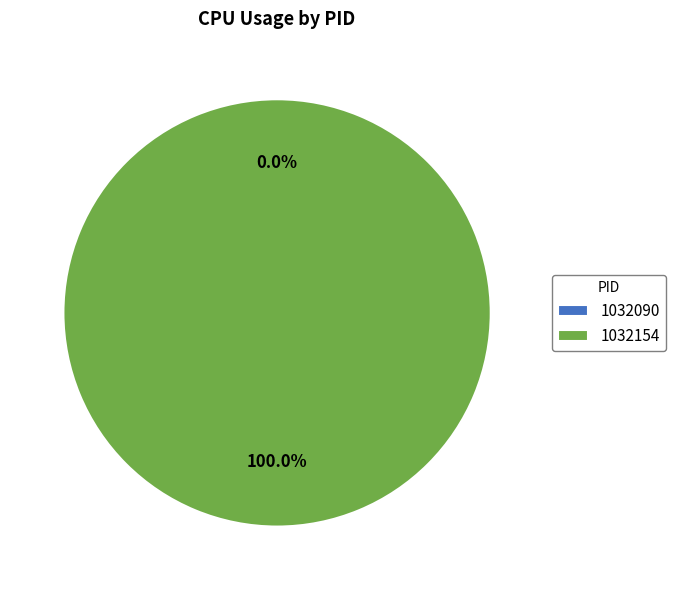

To the nearest percent, what is the combined percentage of 1032090 and 1032154?

100%